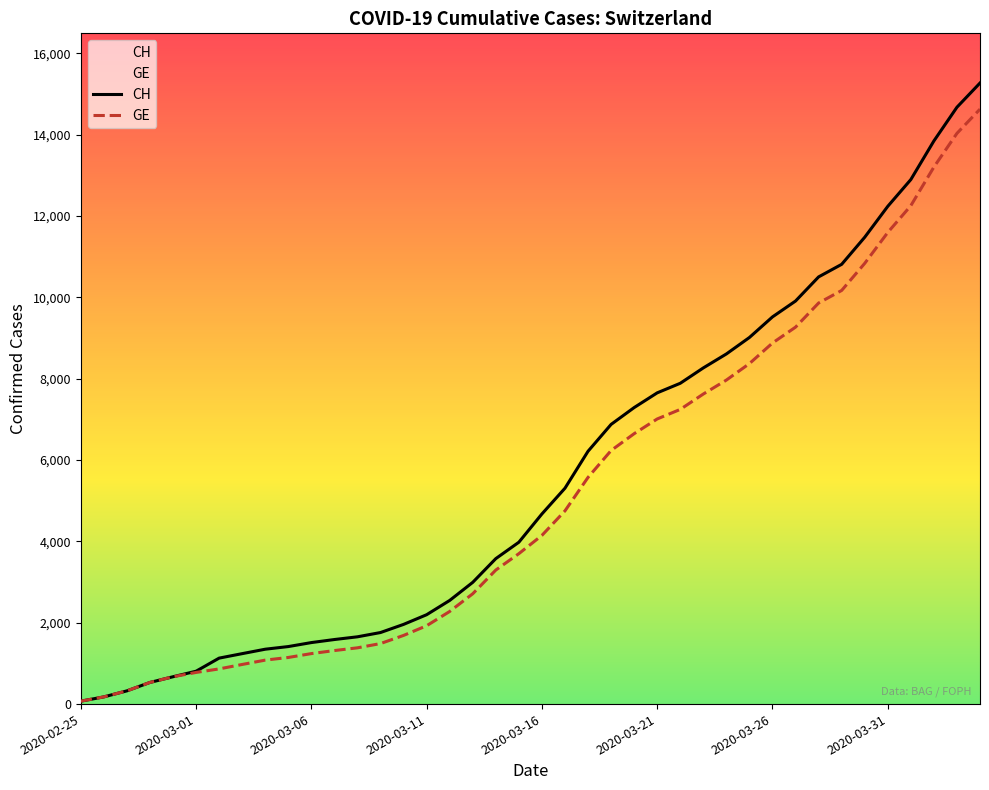

What is the spread (max minus min) of values at 2020-03-26?

642